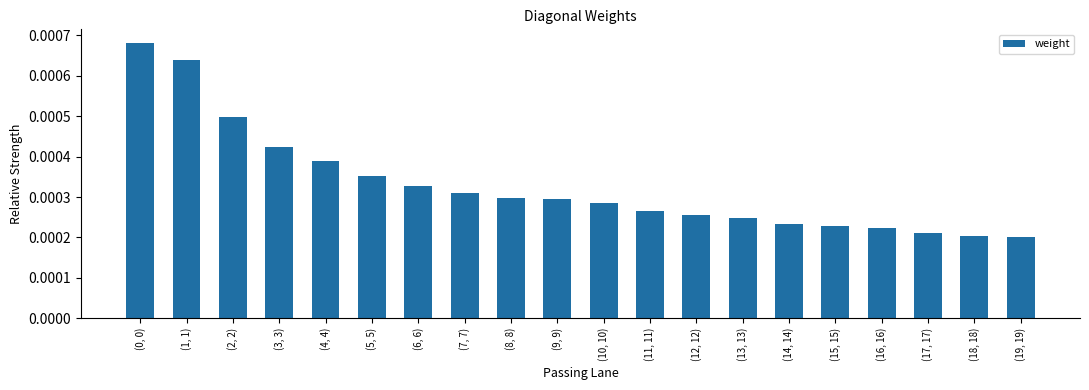

What is the label of the 12th bar from the right?

(8, 8)